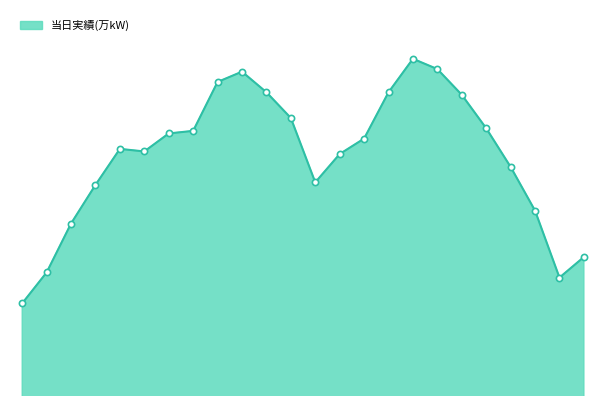

Does the chart have visible grid lines?

No